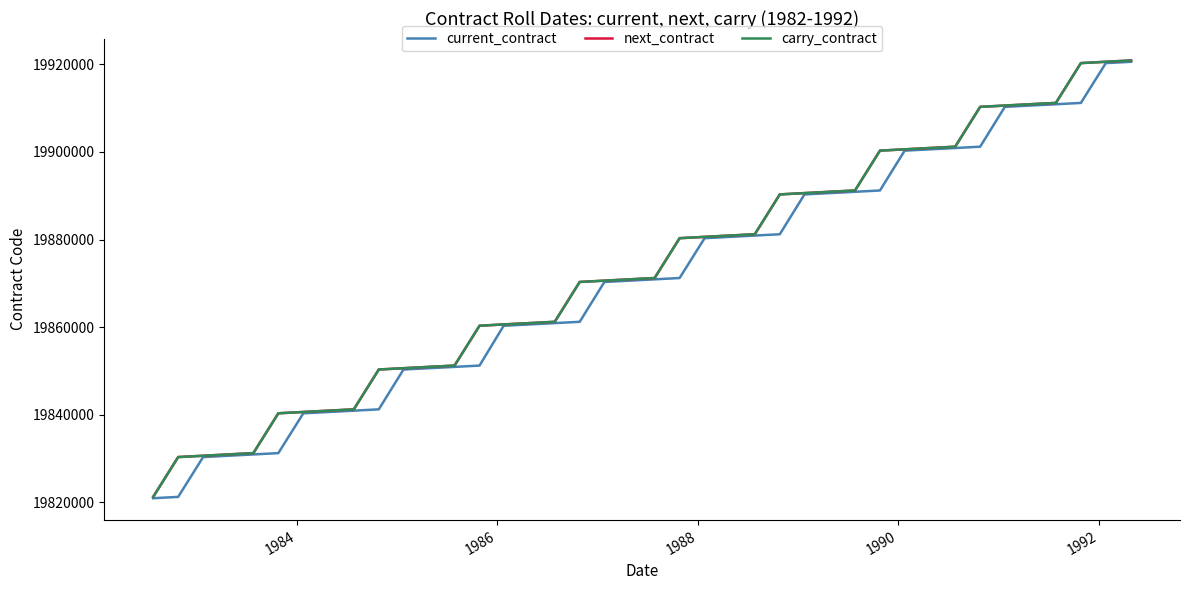

Does the chart display data point markers on the line(s)?

No